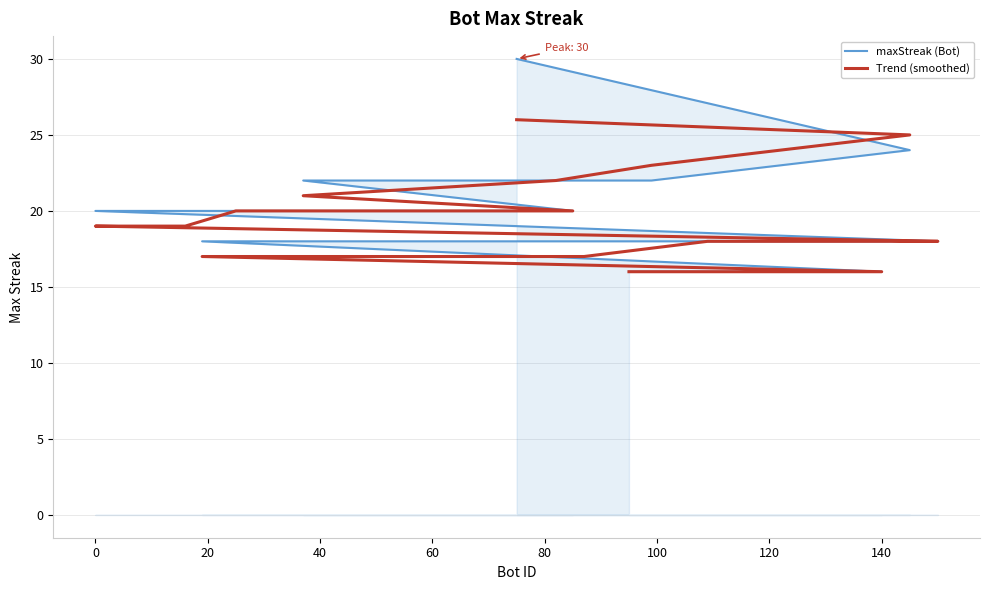

Rank the series by their average value, from highest to lowest.

maxStreak (Bot), Trend (smoothed)